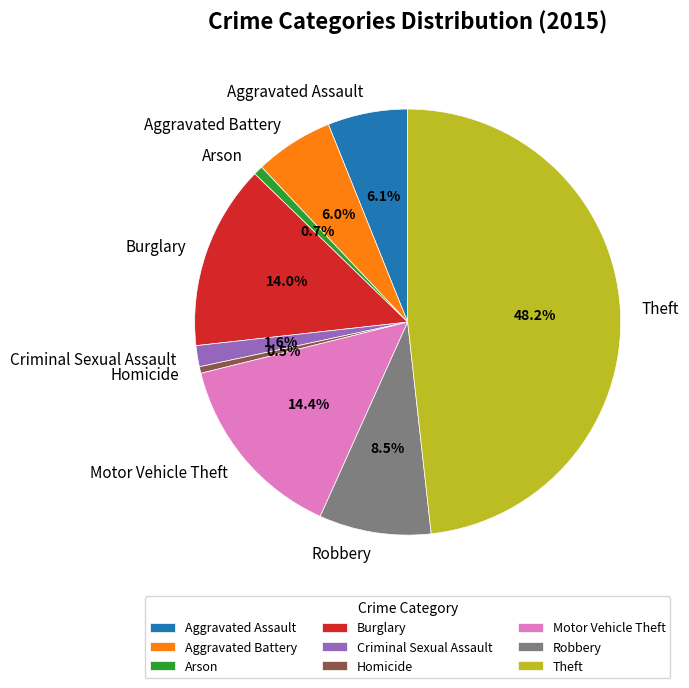

What is the ratio of the value at Robbery to the value at Arson?

11.8